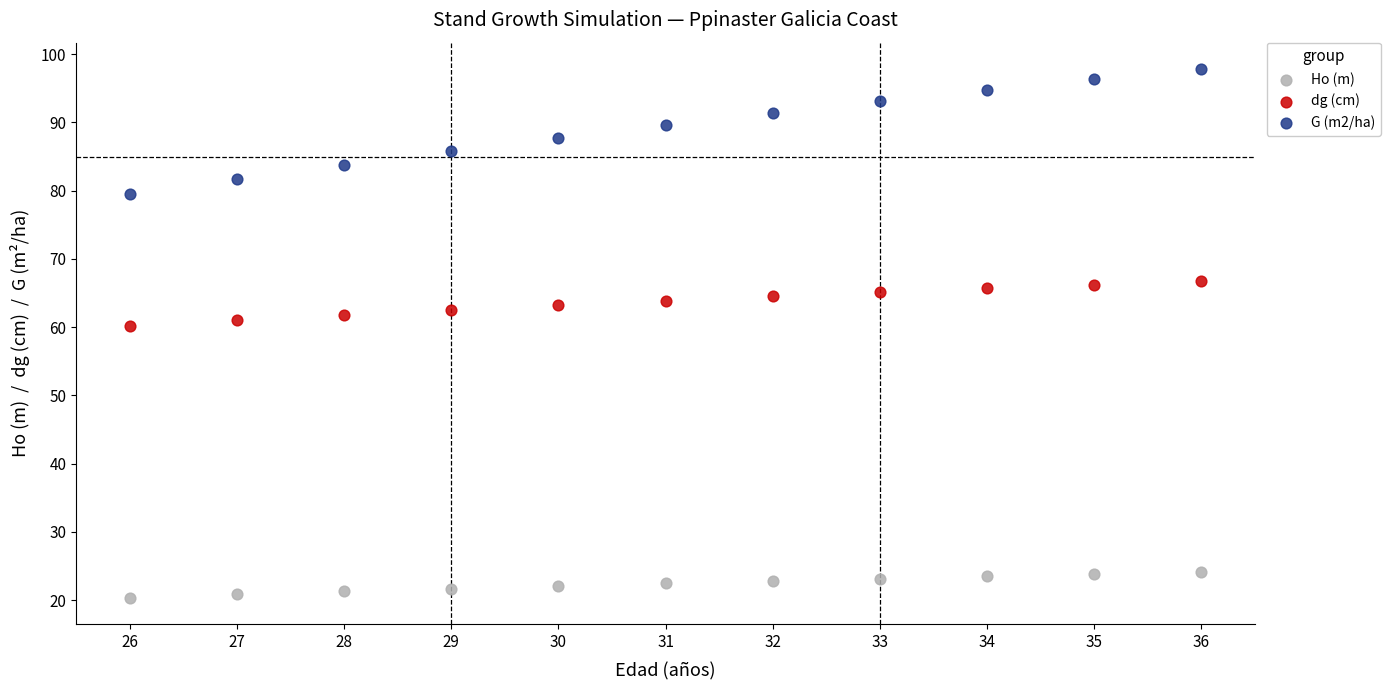

Across all data points, what is the range of Y values (max minus min)?

77.4